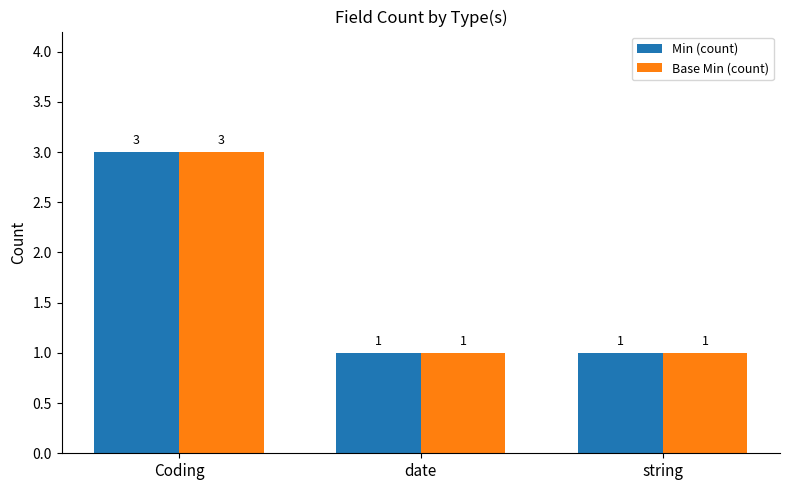

What is the smallest value displayed?

1